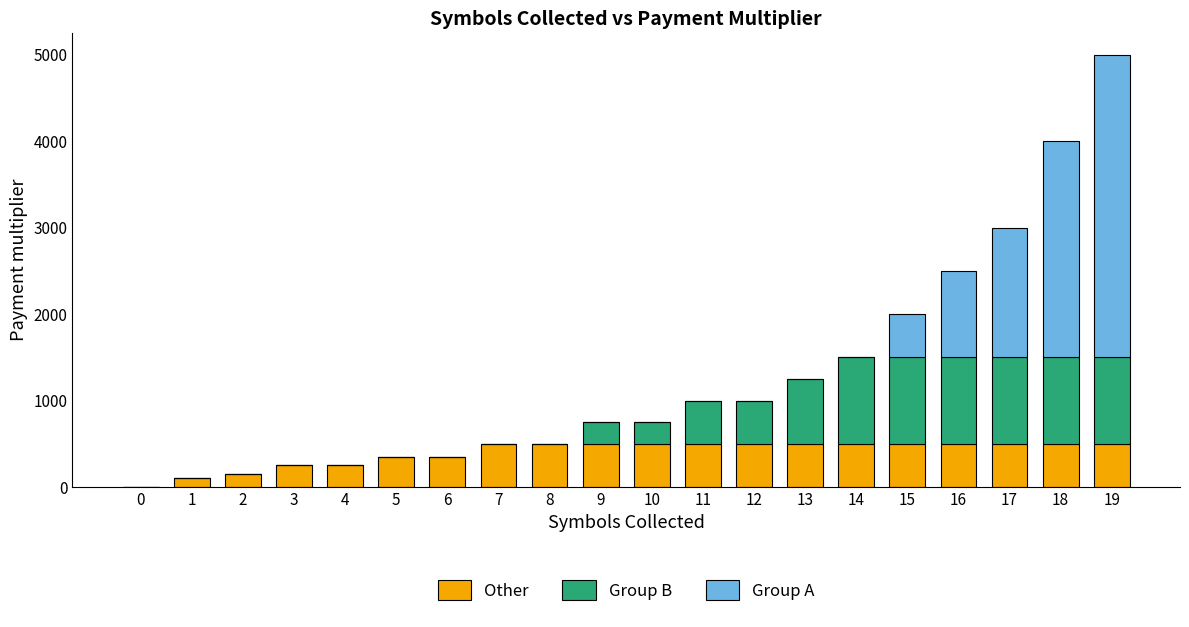

At which category is the sum across all series the highest?

19